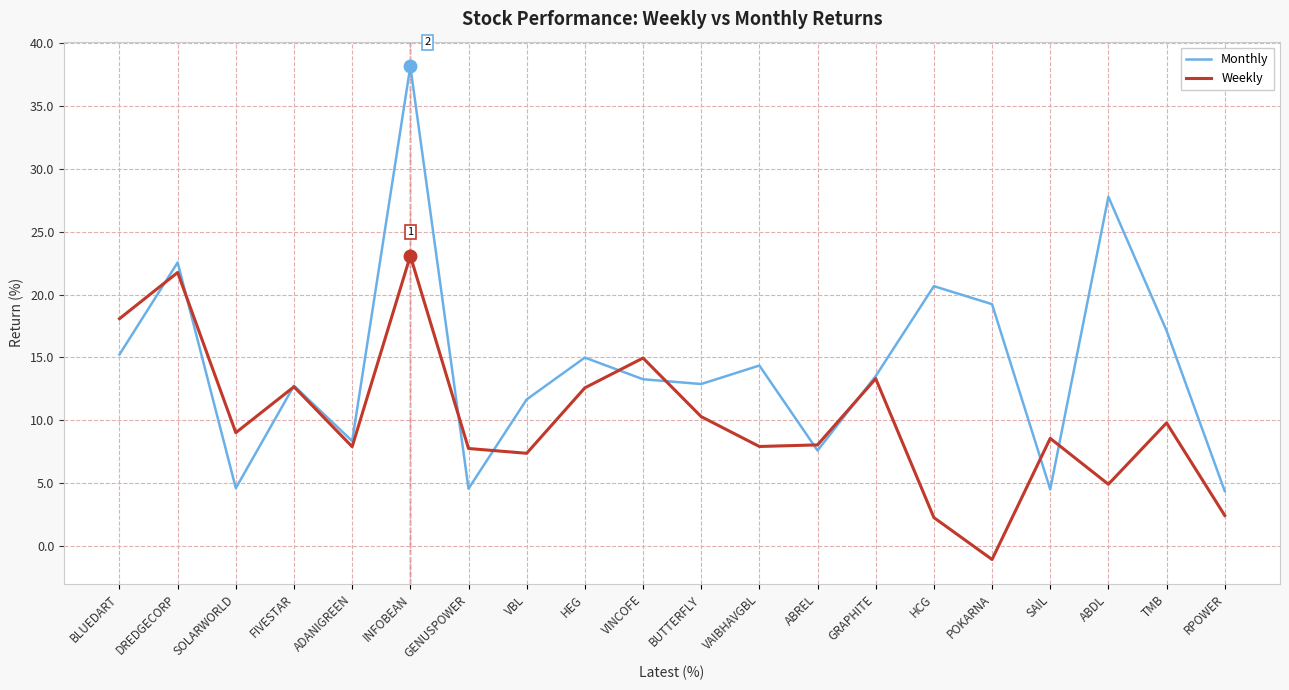

What is the approximate value of Weekly at POKARNA?

-1.1